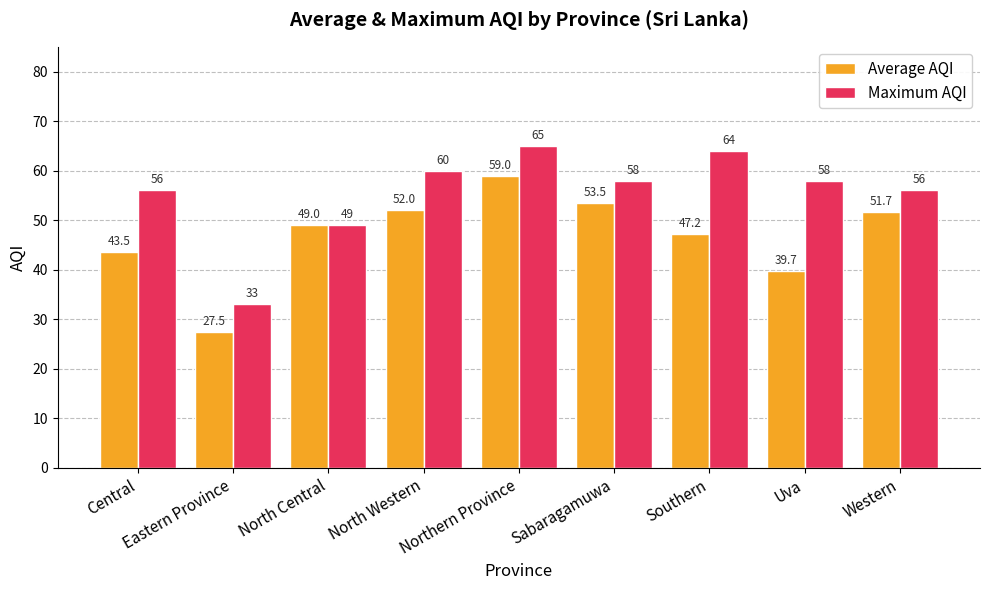

The value of Average AQI at Northern Province is 59.0. True or false?

True